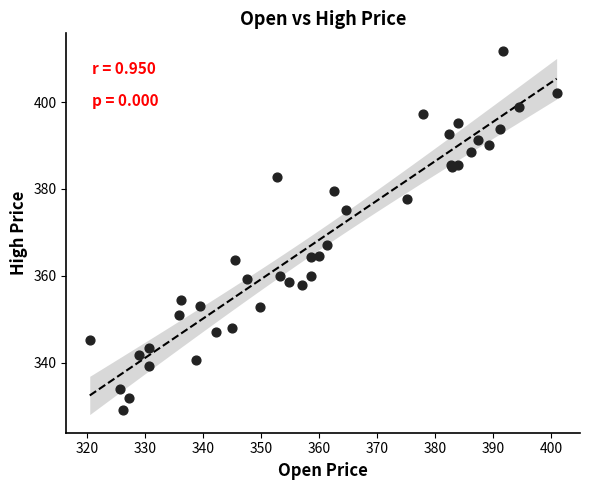

What Y value in the scatter plot is closest to 370?

367.2